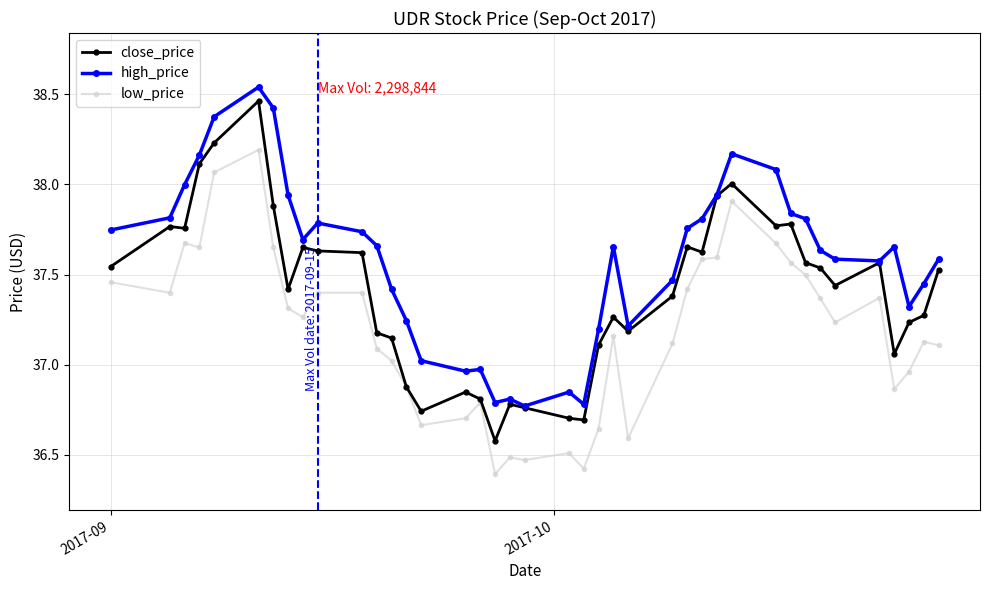

Which series has the largest total across all categories?

high_price